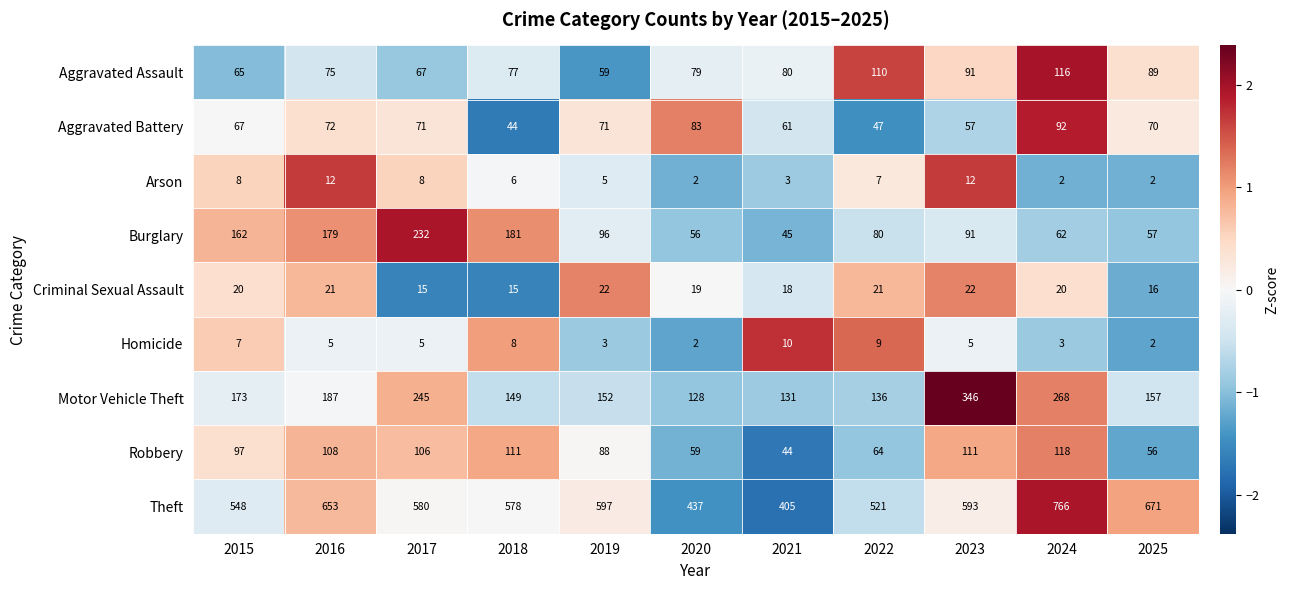

The Theft series shows 259 at 2025. True or false?

False